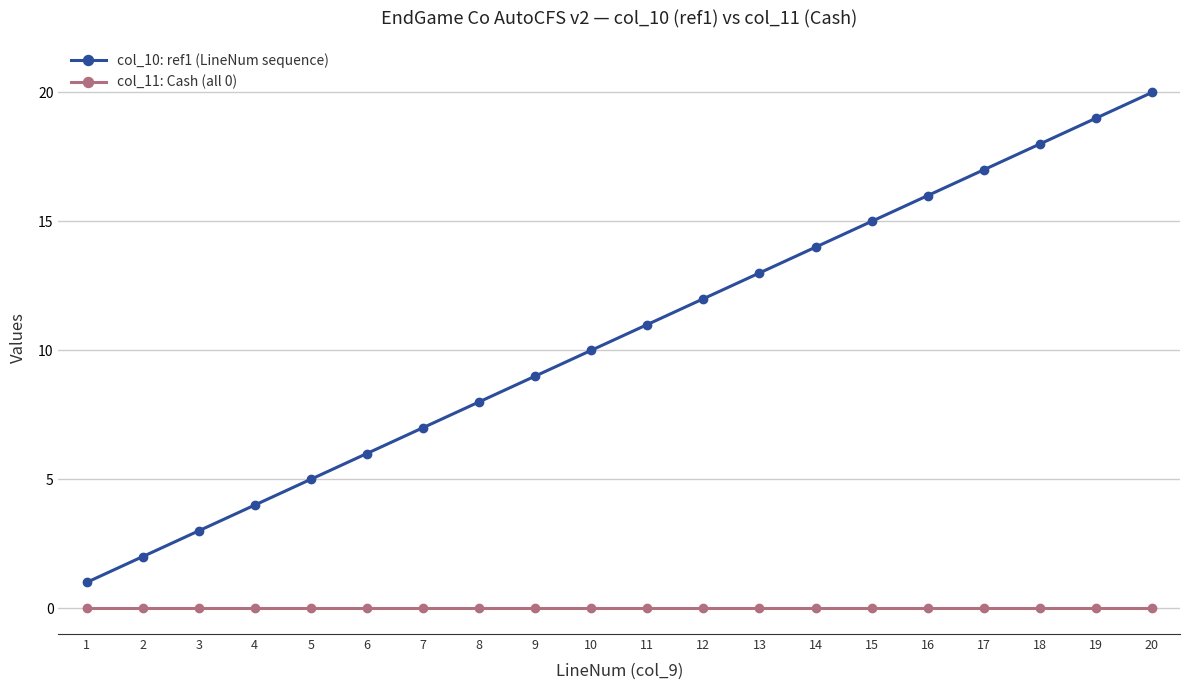

Does the chart display data point markers on the line(s)?

Yes